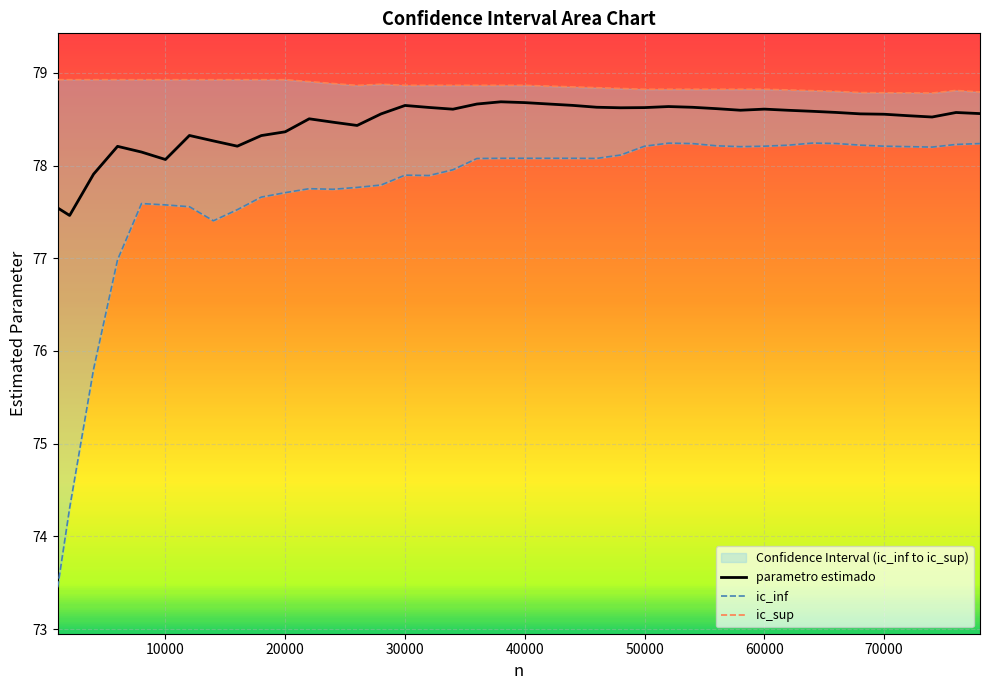

What is the lowest value of the parametro estimado series?

77.5